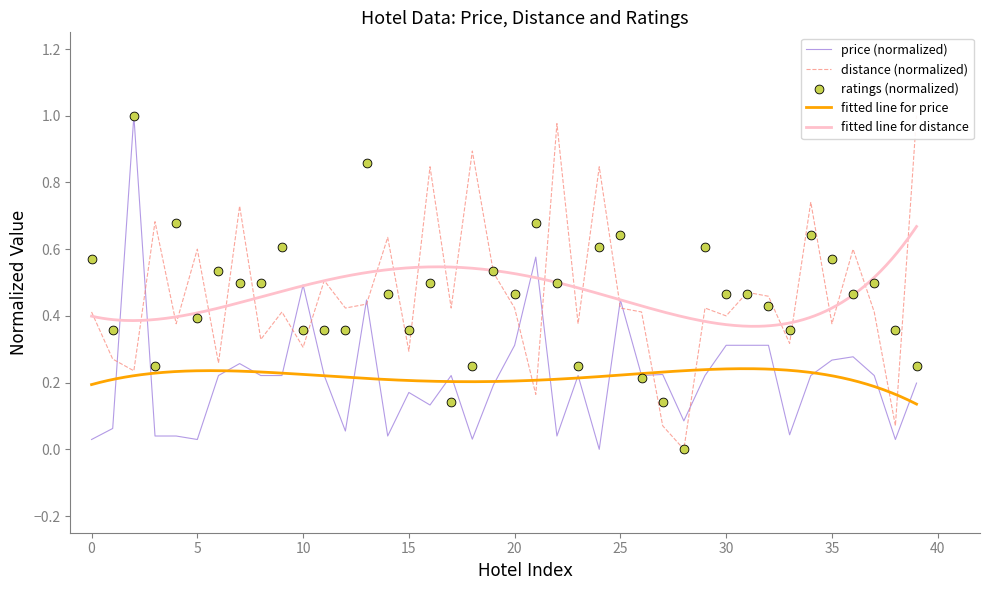

Is it true that price (normalized) equals 0.2 at 25?

False